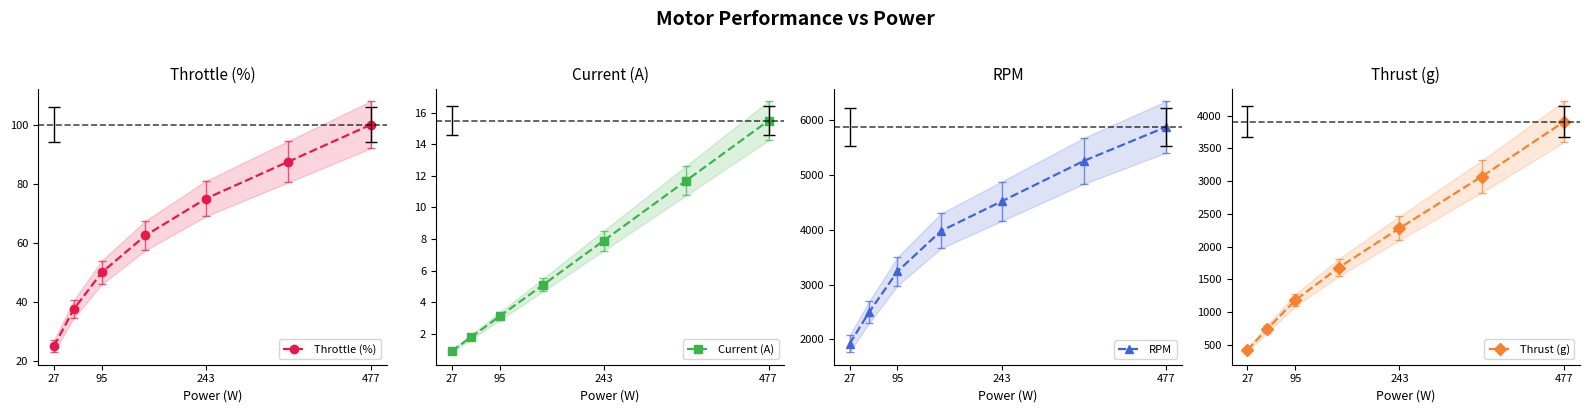

True or false: Thrust (g) and Current (A) cross at least once.

False